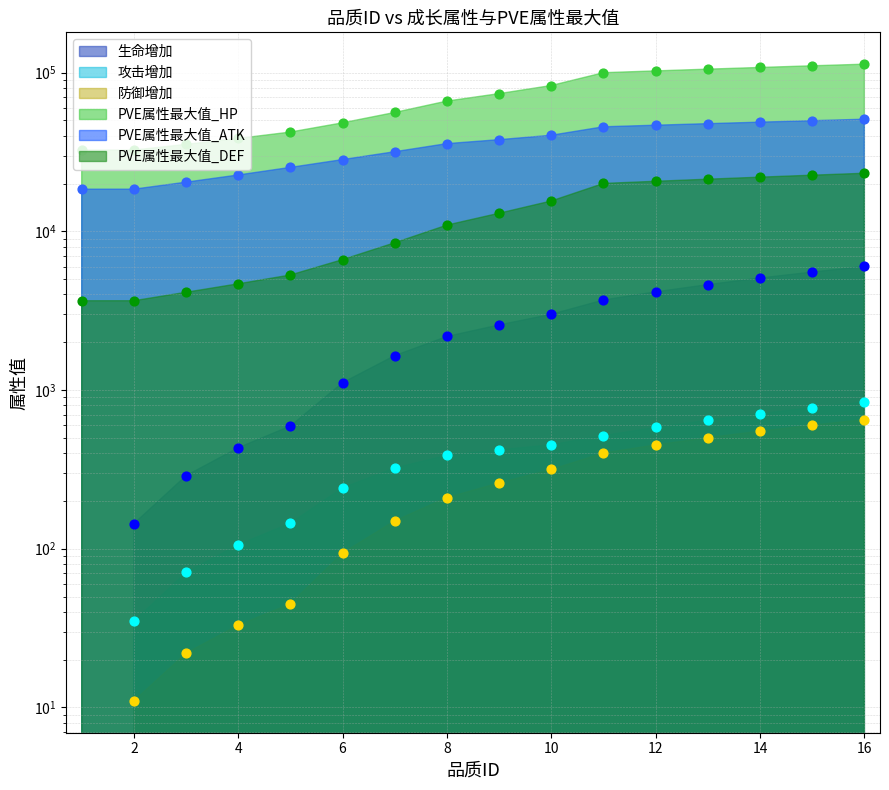

What are all the series names shown in the legend?

生命增加, 攻击增加, 防御增加, PVE属性最大值_HP, PVE属性最大值_ATK, PVE属性最大值_DEF